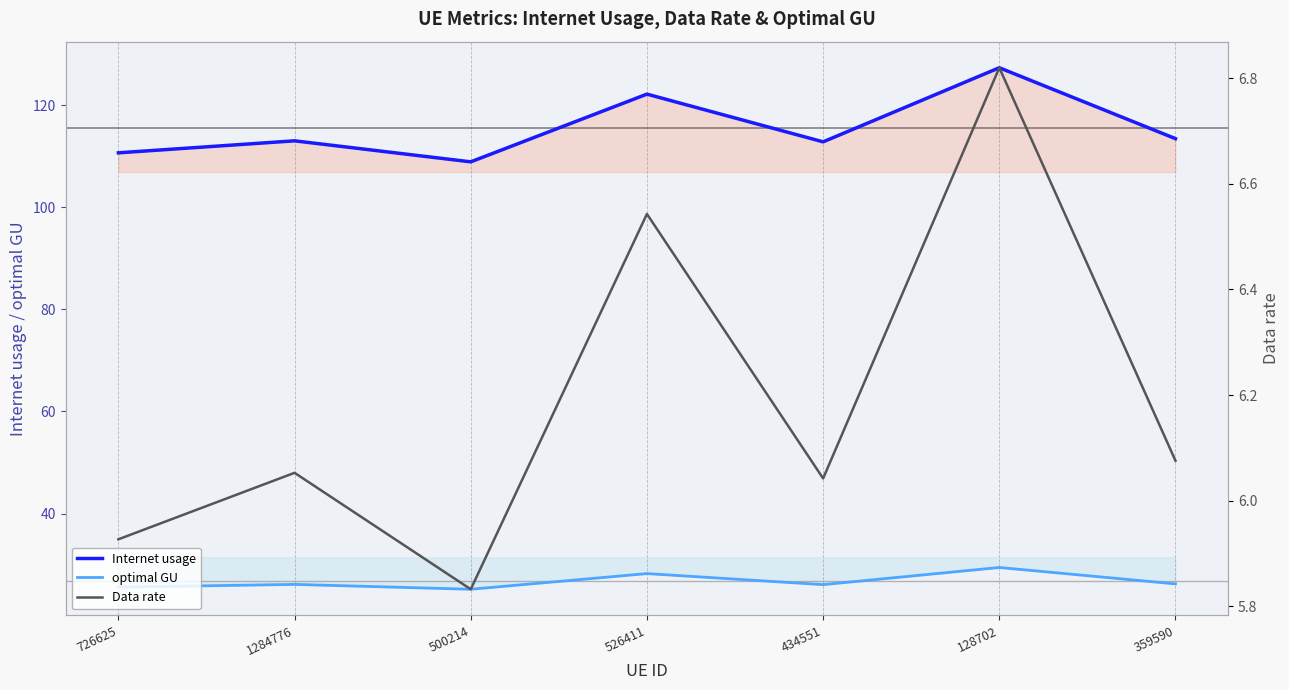

The optimal GU series shows 50.7 at 128702. True or false?

False